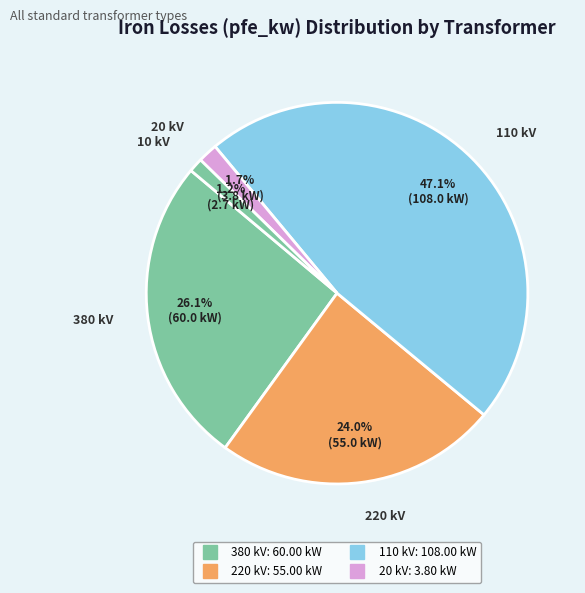

Count the number of slices in the pie.

5